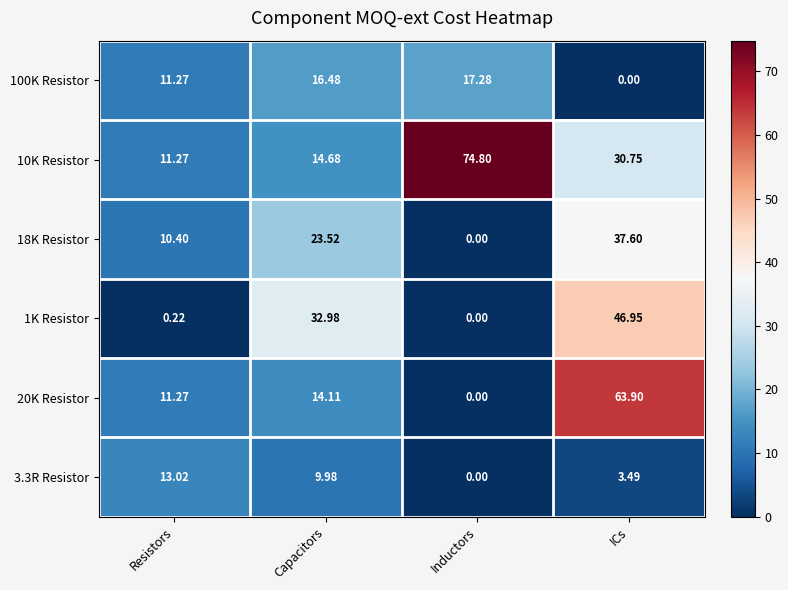

Is the value of 1K Resistor at Inductors greater than the value of 100K Resistor at Inductors?

No